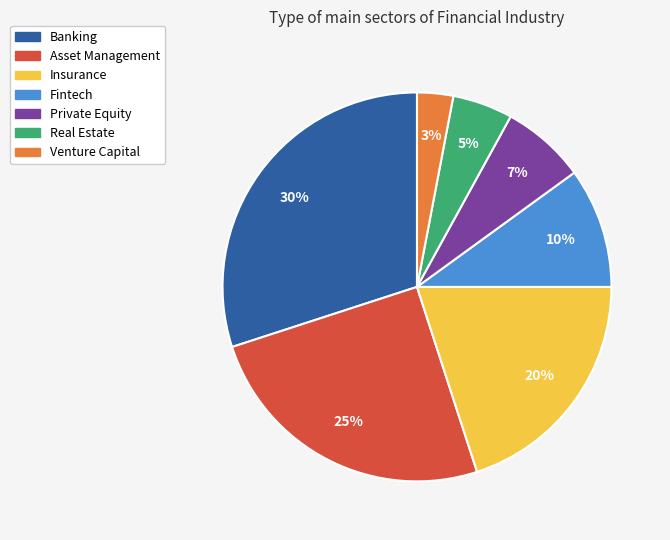

To the nearest percent, what percentage of the pie is Real Estate?

5%